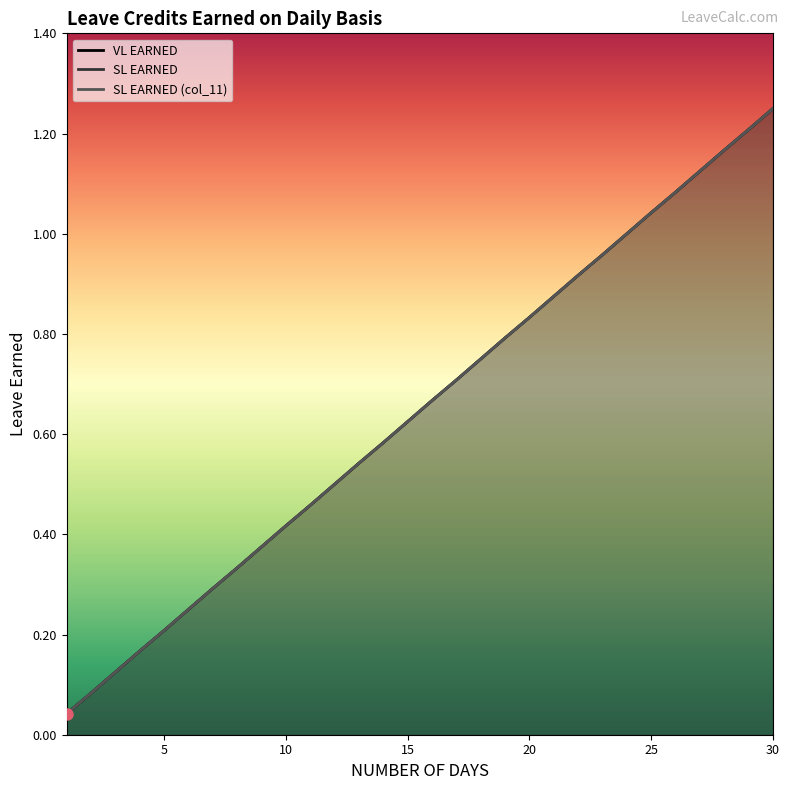

At how many categories does at least one series exceed 0?

30